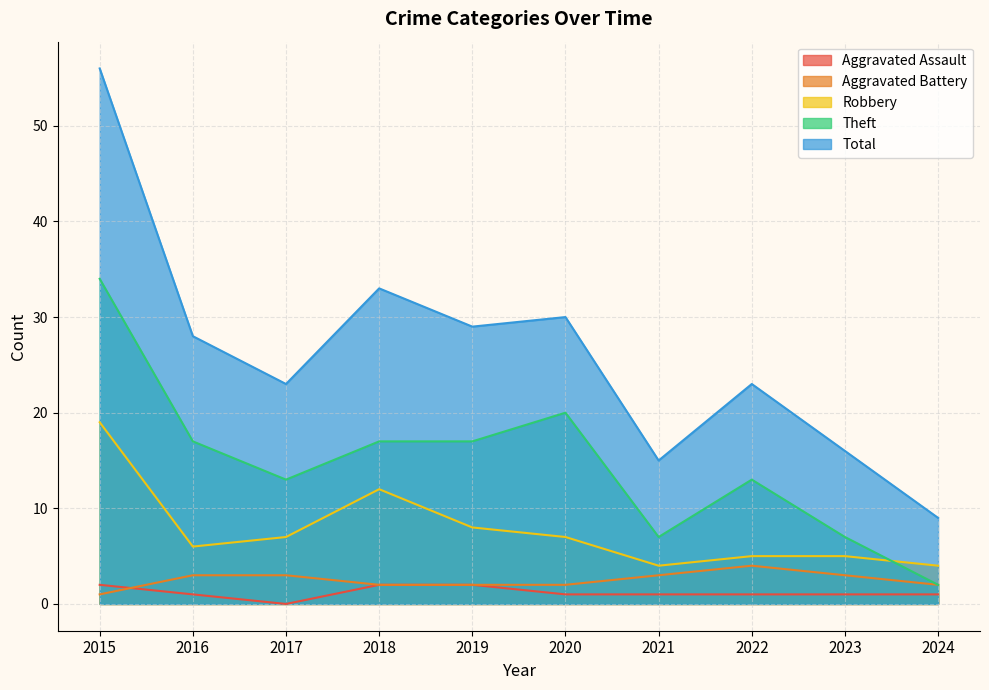

Where is Aggravated Battery nearest to the value 2?

2018